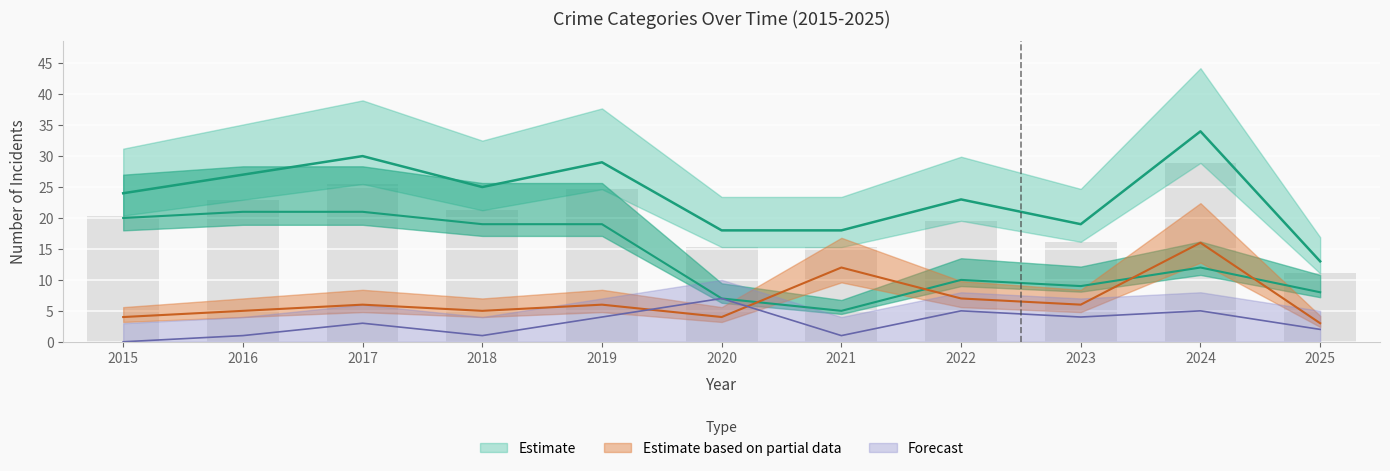

Are the bars grouped side by side (vs. stacked)?

Yes